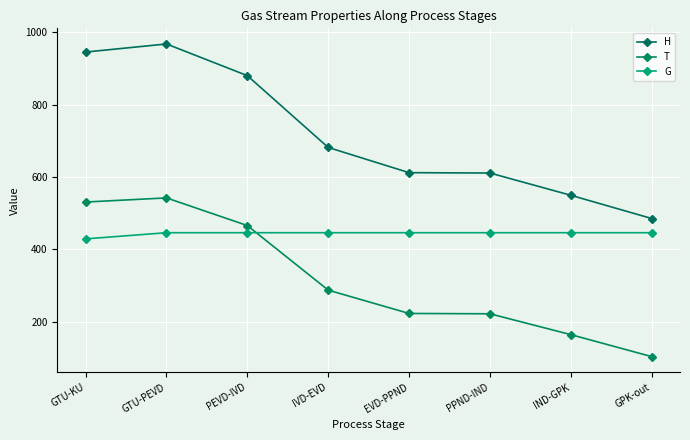

Reading right to left, what are all the values shown in this chart?

H: 484.9	549.2	610.8	611.7	681.5	880.1	967.7	945.3
T: 103.0	163.8	221.4	222.4	286.9	465.5	541.9	530.5
G: 445.7	445.7	445.7	445.7	445.7	445.7	445.7	428.7